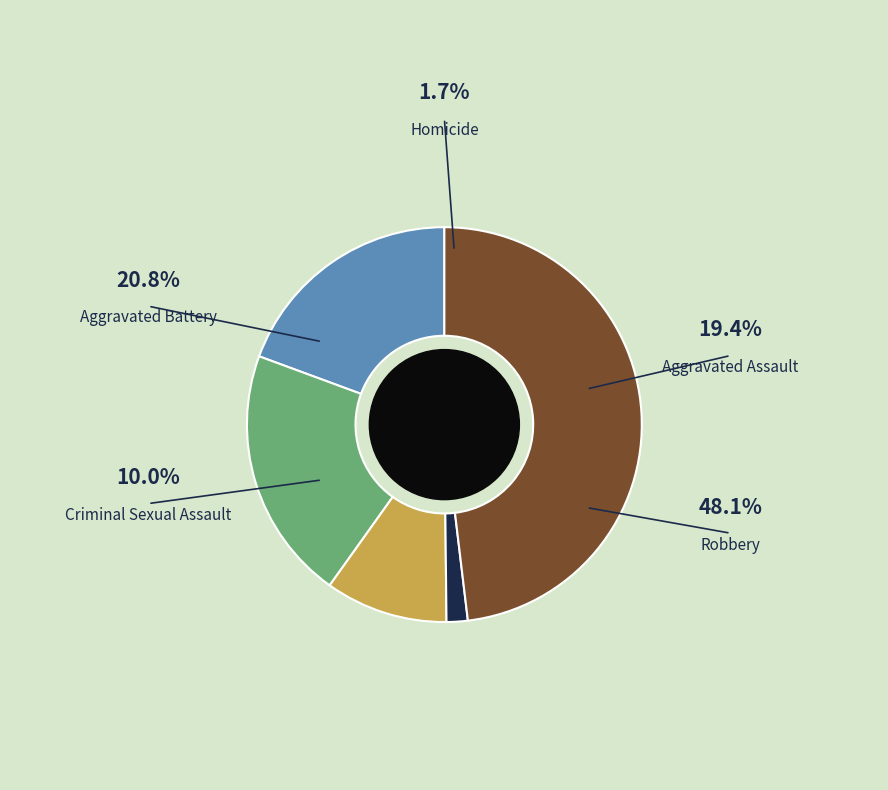

How many slices are in this pie chart?

5